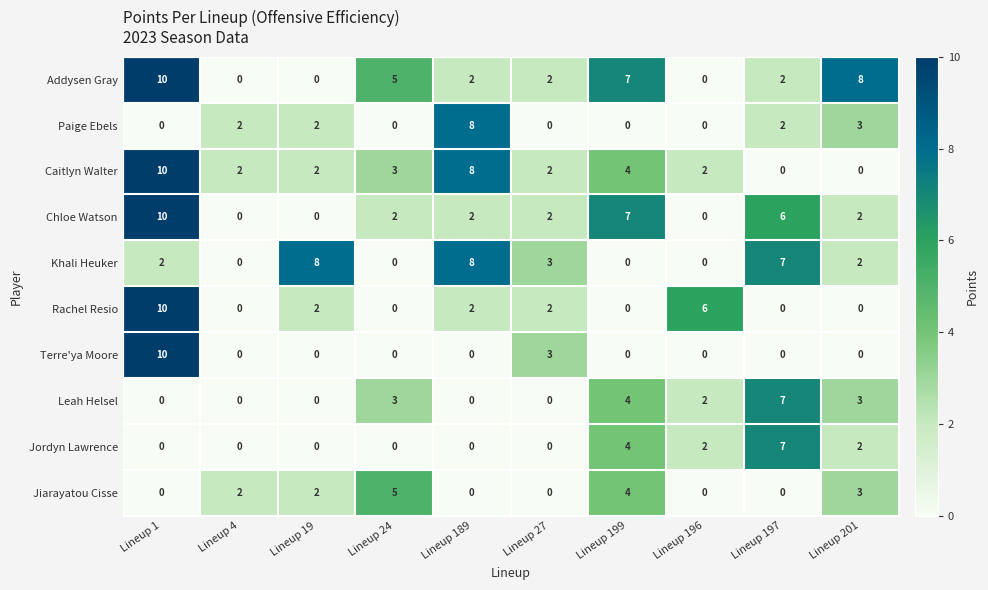

What is the spread (max minus min) of values at Lineup 201?

8